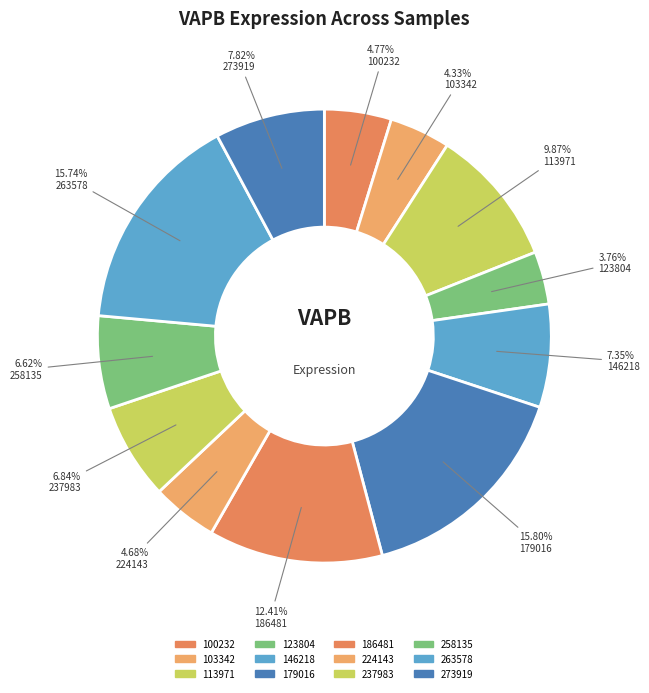

The 258135 slice represents 1% of the pie. True or false?

False